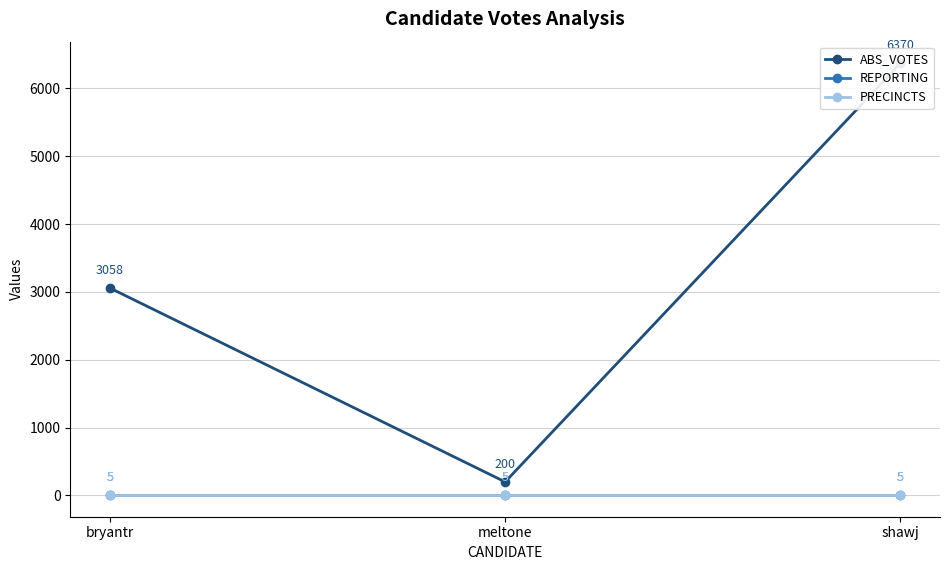

At which label is REPORTING closest to 5?

bryantr